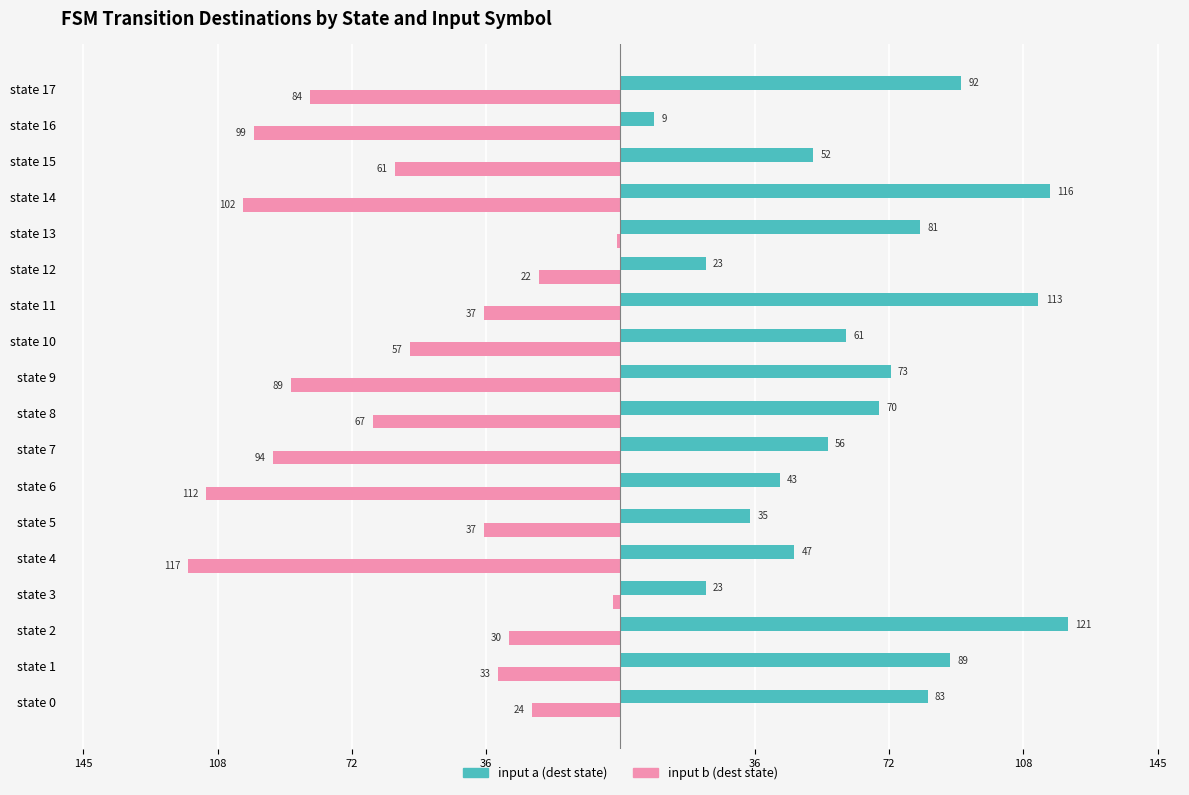

What are all the series names shown in the legend?

input a (dest state), input b (dest state)